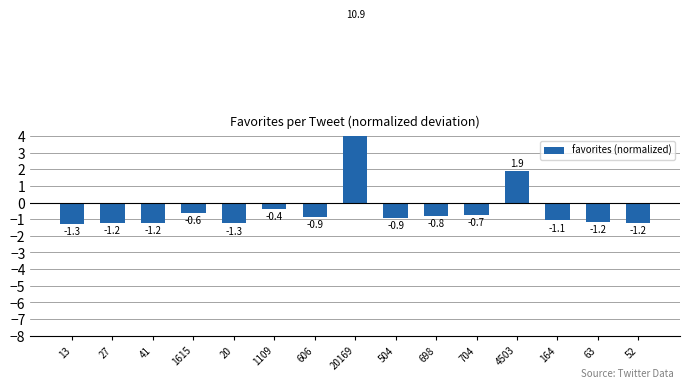

Does the chart contain stacked bars?

No